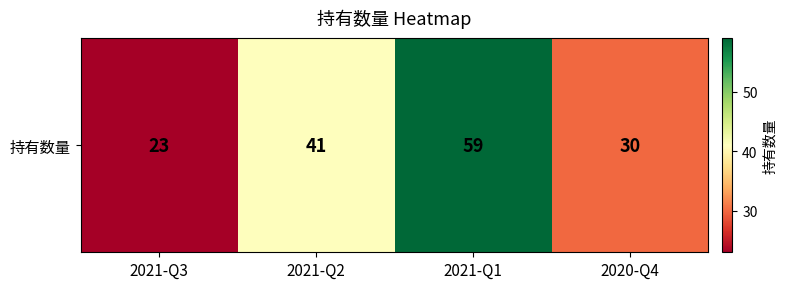

Rank the categories by value from lowest to highest.

2021-Q3, 2020-Q4, 2021-Q2, 2021-Q1